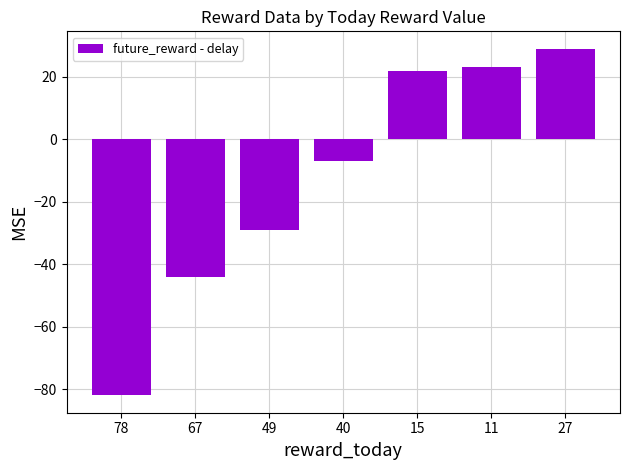

Which has a higher value, 49 or 27?

27